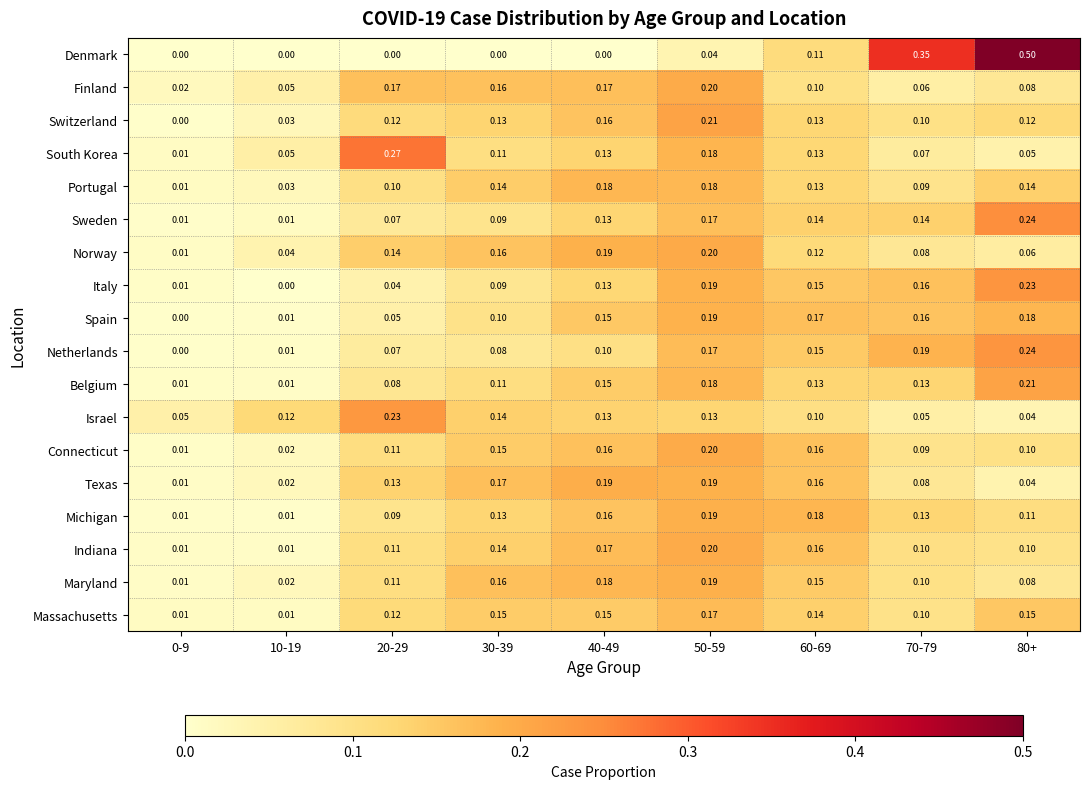

At which category is the sum across all series the highest?

50-59